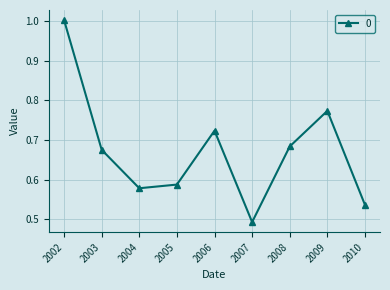

Where is the first local minimum?

2004